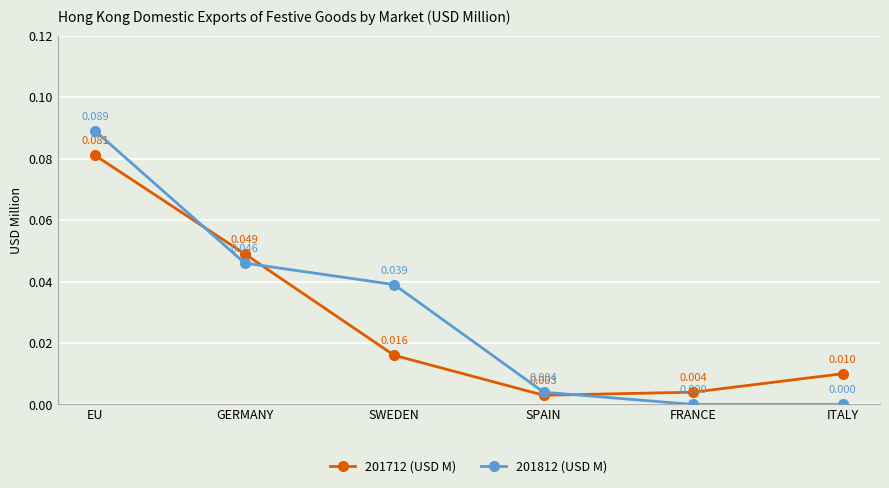

Where is the first local minimum for 201712 (USD M)?

SPAIN